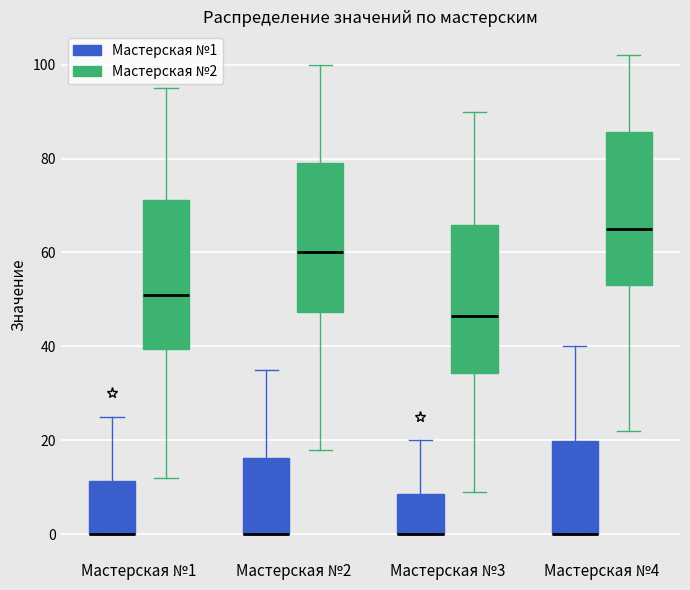

Reading left to right, transcribe this box plot: for each box, give where its median line is, the range the box spans, and where its two whiskers end, as read against the y-axis. The values are not printed on the chart, so give them approximately, as read against the axis.

Мастерская №1 (Мастерская №1): median 0 (drawn on the box's lower edge), box 0 to 12, whiskers 0 to 26
Мастерская №1 (Мастерская №2): median 52, box 40 to 72, whiskers 12 to 96
Мастерская №2 (Мастерская №1): median 0 (drawn on the box's lower edge), box 0 to 16, whiskers 0 to 36
Мастерская №2 (Мастерская №2): median 60, box 48 to 80, whiskers 18 to 100
Мастерская №3 (Мастерская №1): median 0 (drawn on the box's lower edge), box 0 to 8, whiskers 0 to 20
Мастерская №3 (Мастерская №2): median 46, box 34 to 66, whiskers 10 to 90
Мастерская №4 (Мастерская №1): median 0 (drawn on the box's lower edge), box 0 to 20, whiskers 0 to 40
Мастерская №4 (Мастерская №2): median 66, box 54 to 86, whiskers 22 to 102